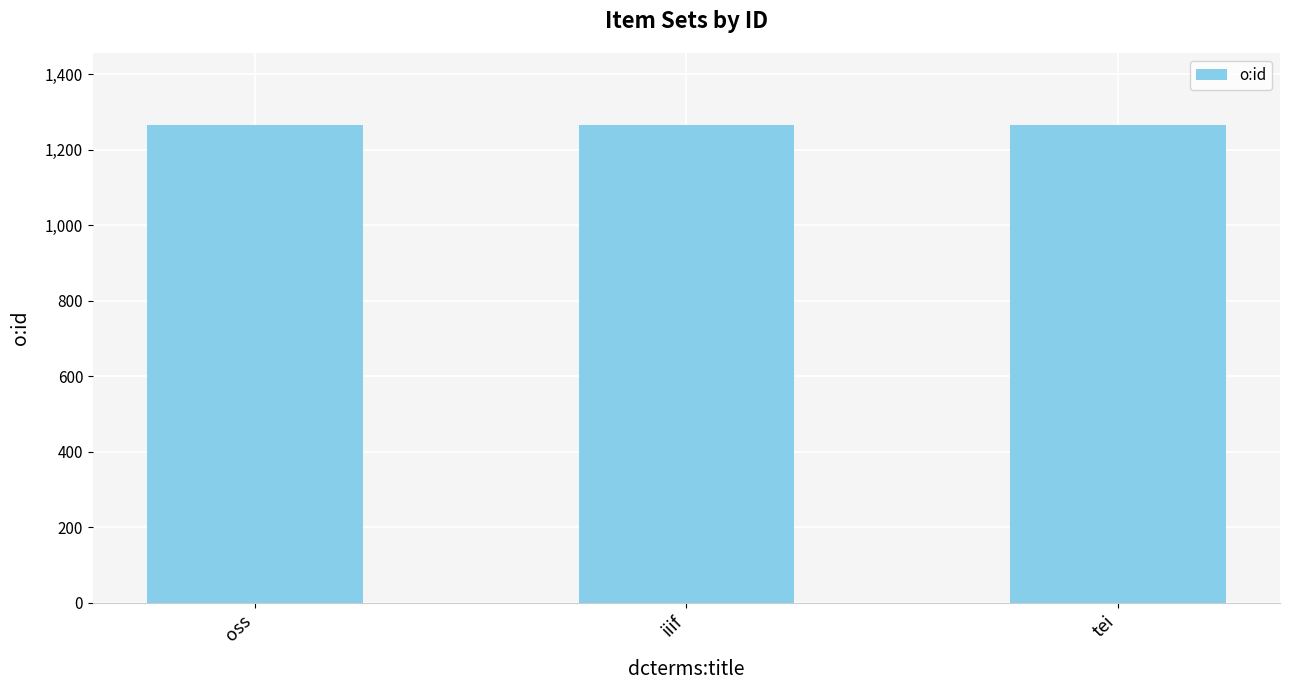

What is the value of the 1st bar from the left?

1264